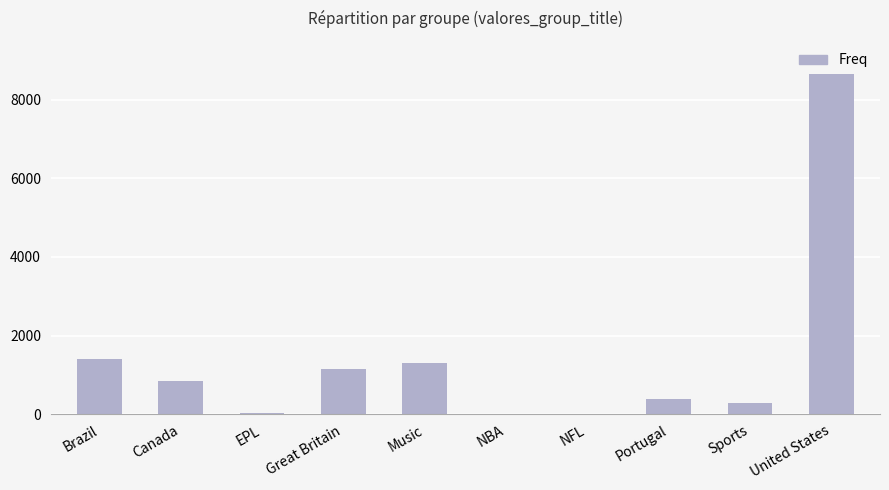

Are the bars horizontal?

No